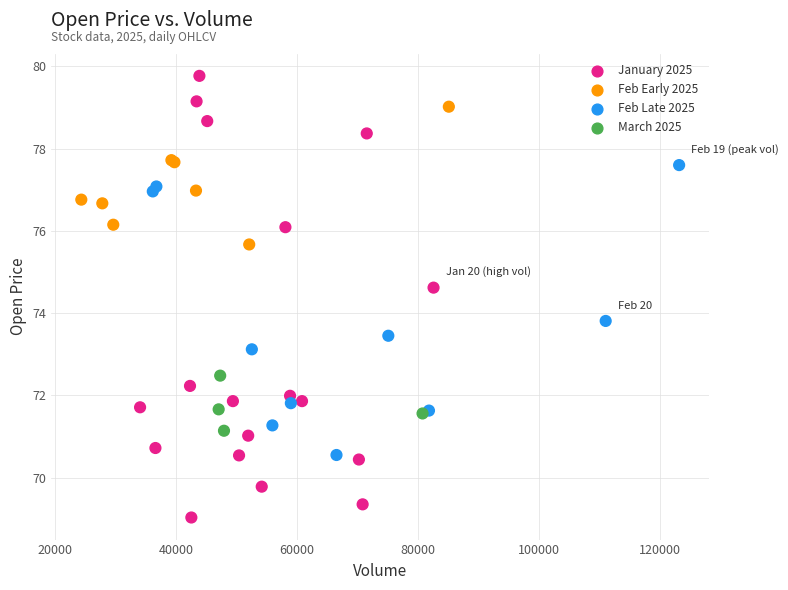

What Y value in the scatter plot is closest to 74?

73.8